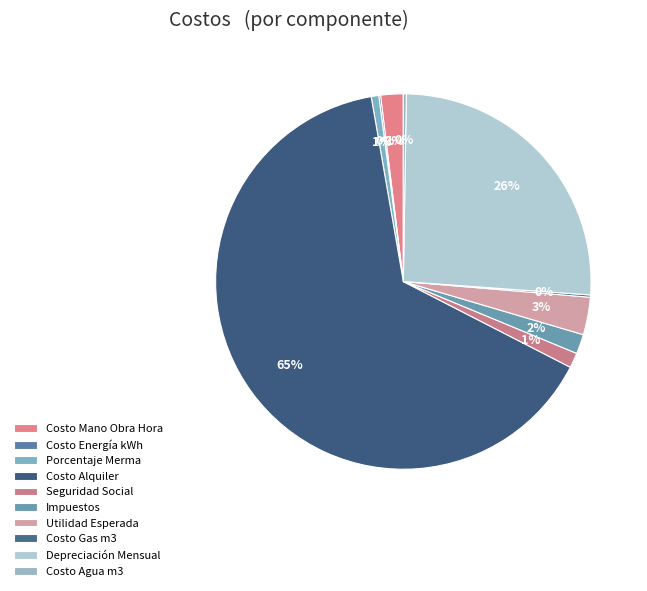

The Costo Energía kWh slice represents 7% of the pie. True or false?

False